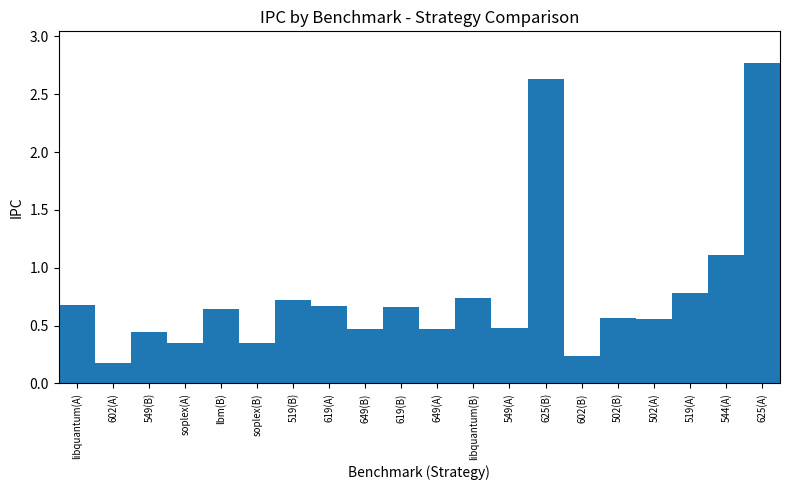

What is the average value?

0.8